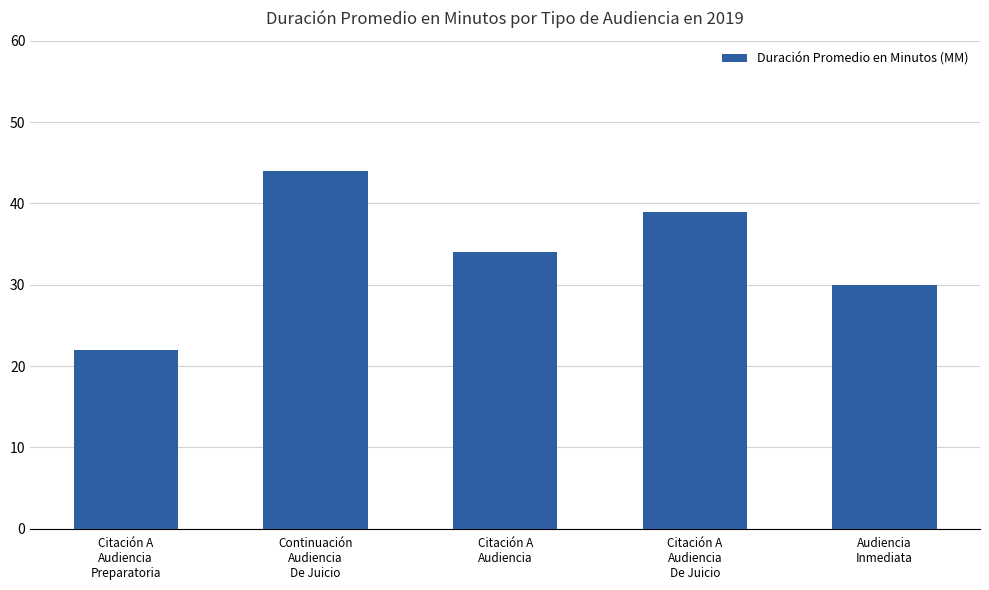

How many distinct data groups are displayed?

1